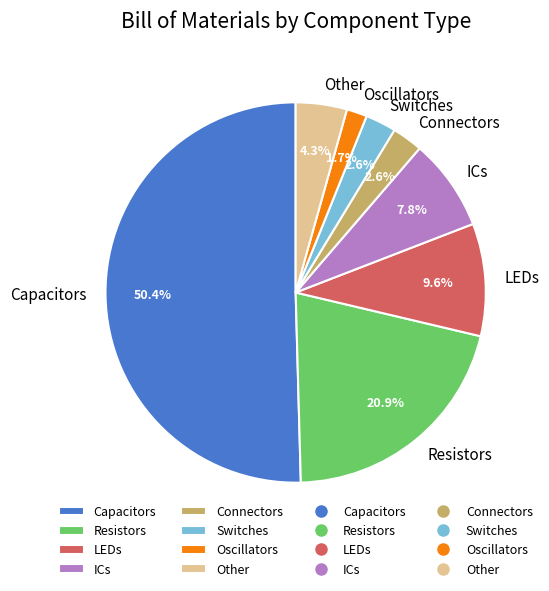

What is the total percentage of LEDs and Switches?

12.2%